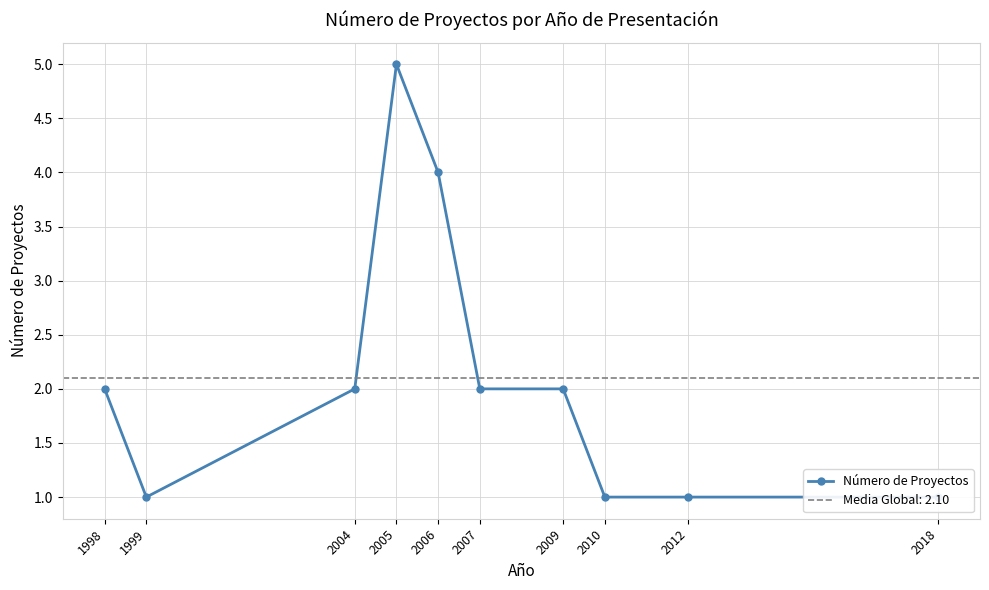

What is the difference between the maximum and second lowest values?

4